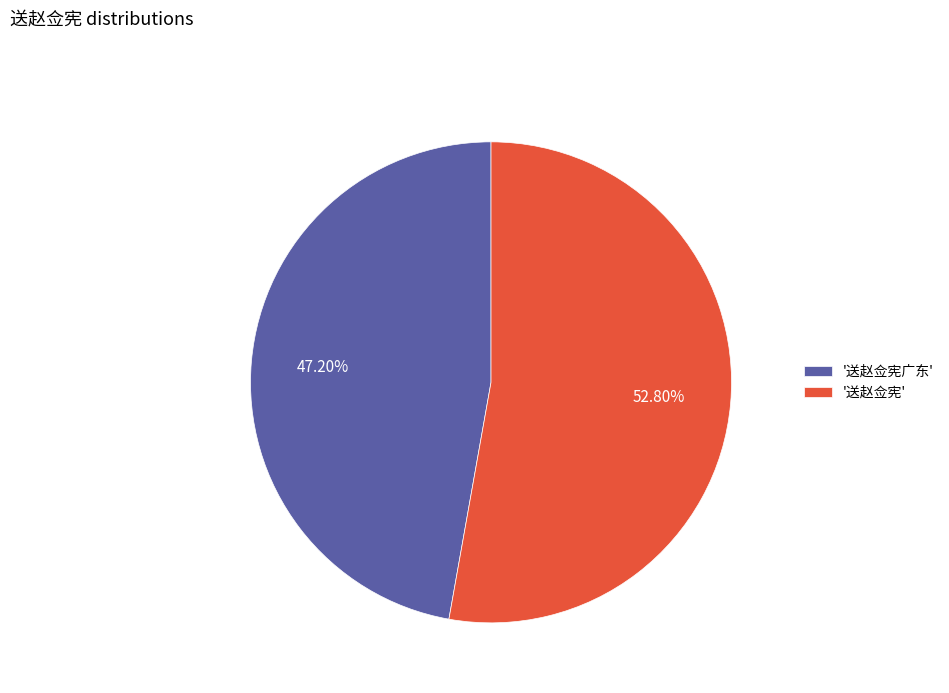

How many slices are in this pie chart?

2